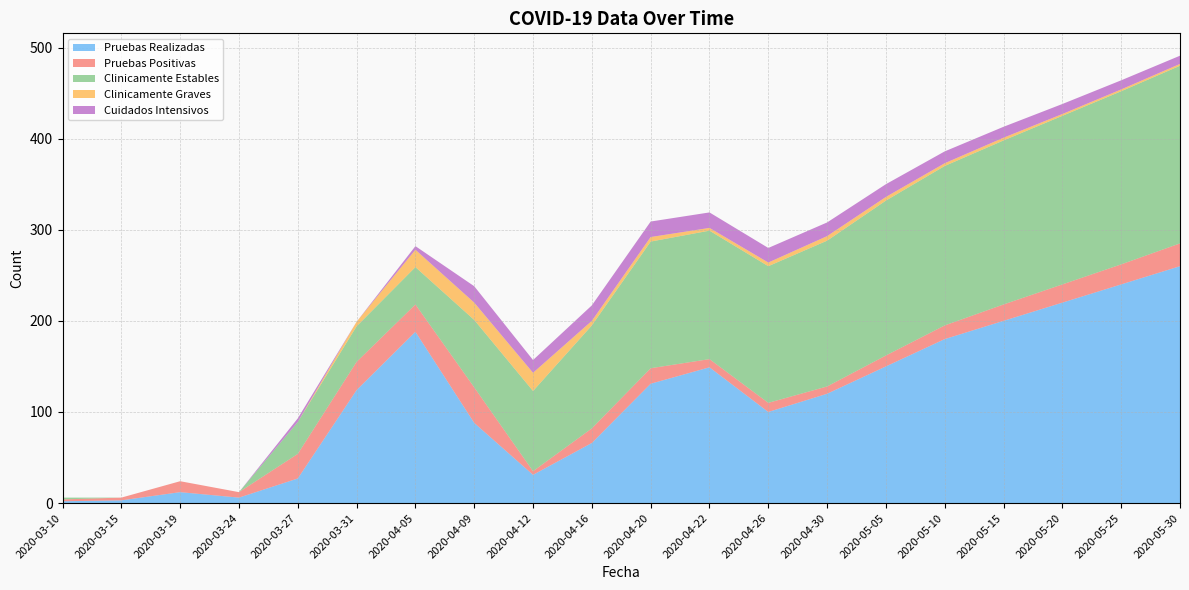

Reading right to left, list all the values displayed in this chart.

Pruebas Realizadas: 260	240	220	200	180	150	120	100	149	131	66	31	88	188	124	27	6	12	3	2
Pruebas Positivas: 25	22	20	18	15	12	8	10	9	17	16	4	39	30	31	27	6	12	3	2
Clinicamente Estables: 195	190	185	180	175	170	160	150	141	139	113	88	74	41	39	35	0	0	0	2
Clinicamente Graves: 2	2	2	3	3	4	5	4	3	5	5	20	19	19	5	0	0	0	0	0
Cuidados Intensivos: 9	10	11	12	13	14	15	16	17	17	17	14	18	4	0	4	0	0	0	0